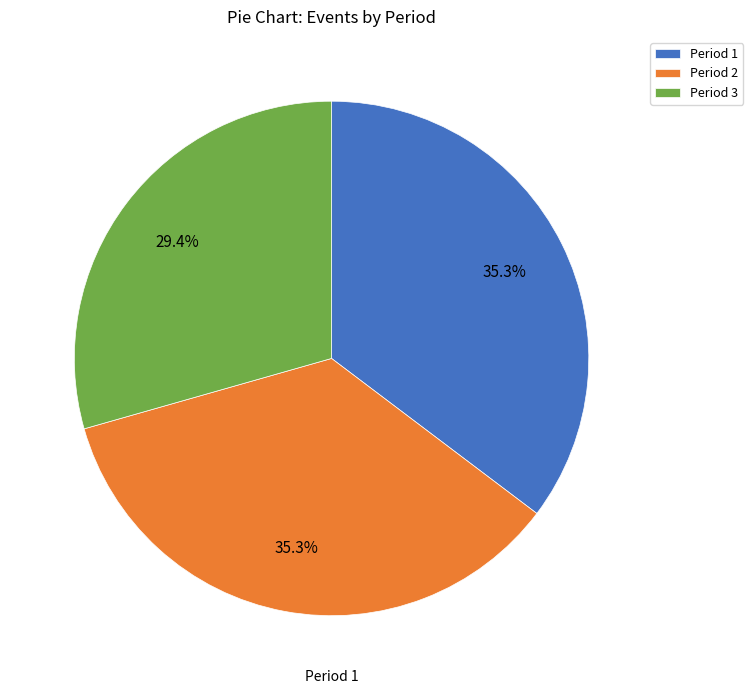

Do Period 2 and Period 3 together represent more than half of the pie?

Yes